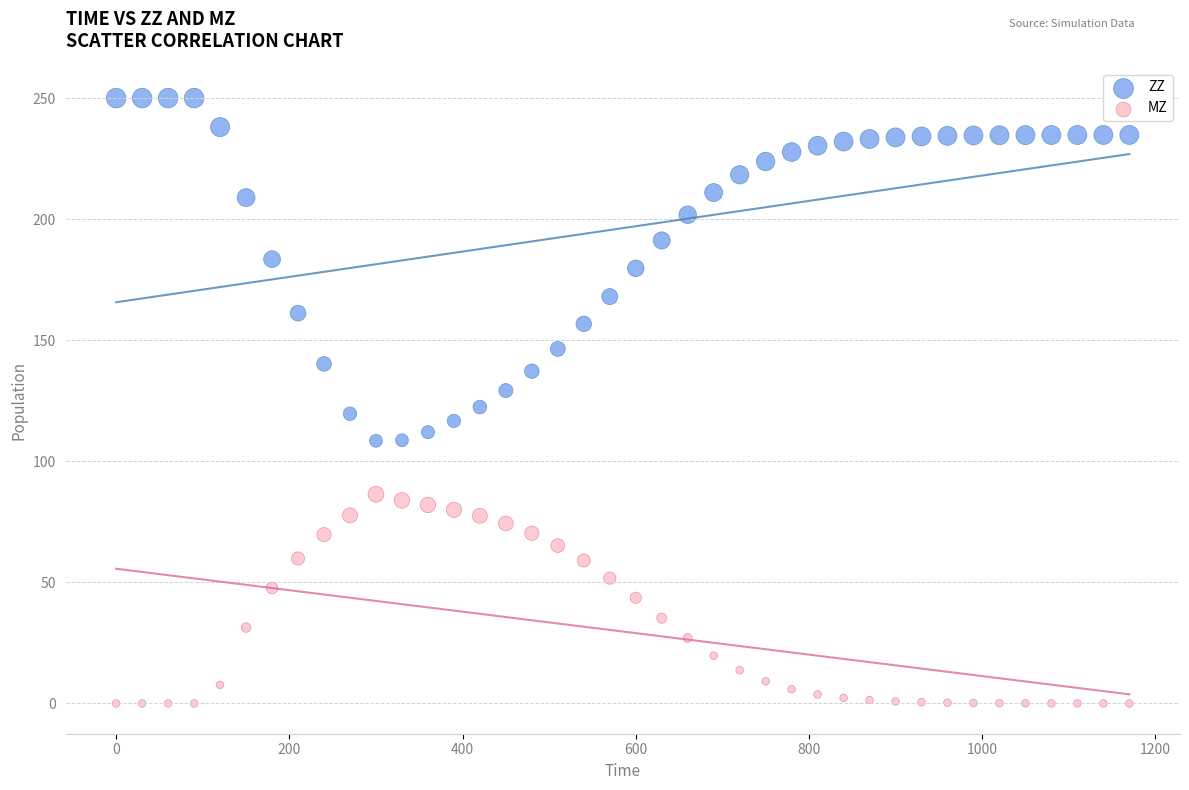

Across all data points, what is the range of X values (max minus min)?

1170.0